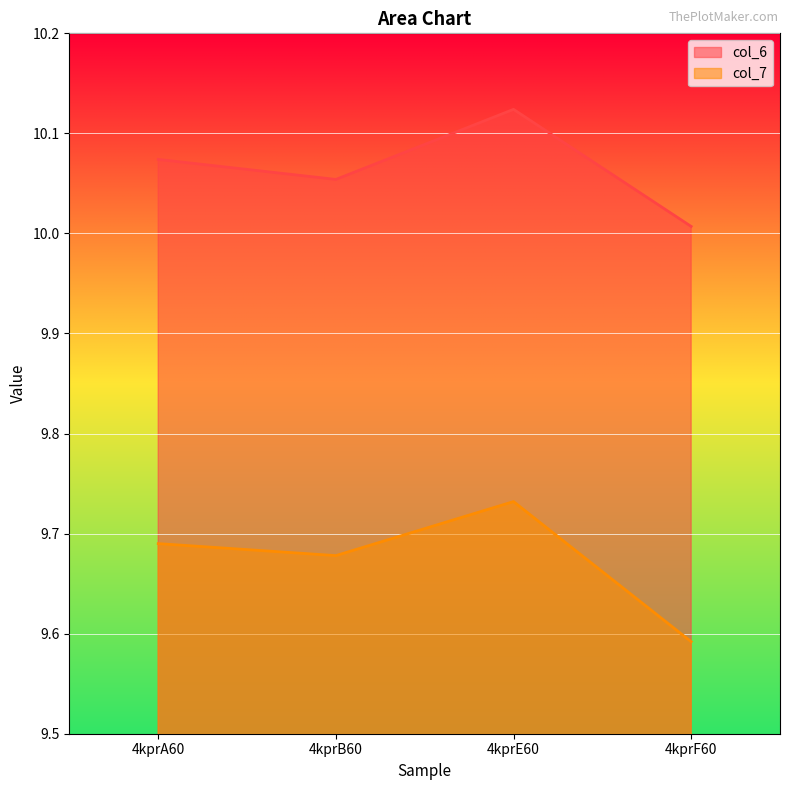

What is the difference between the second highest and minimum values in the col_6 series?

0.1